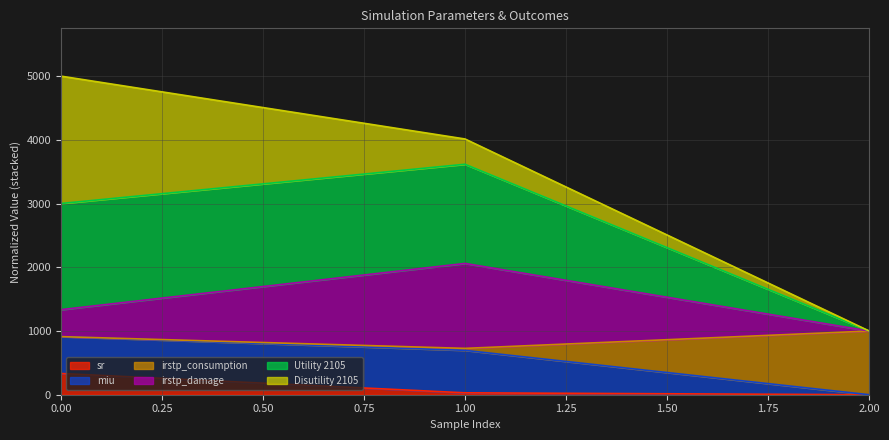

What is the highest value of the sr series?

333.3